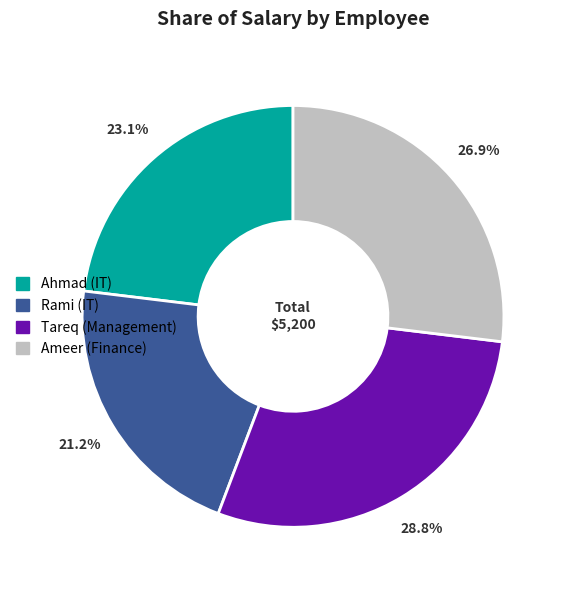

What is the largest slice in the pie chart?

Tareq